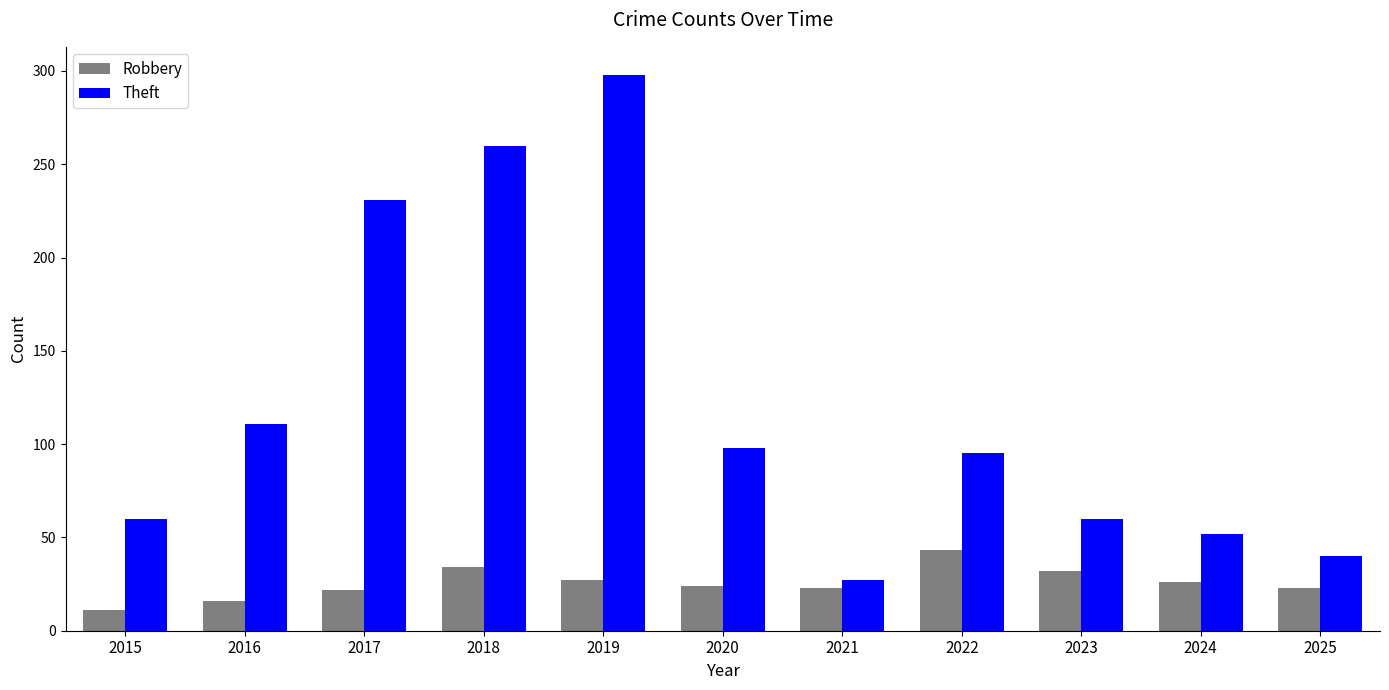

What is the difference between the highest and lowest values at 2020?

74